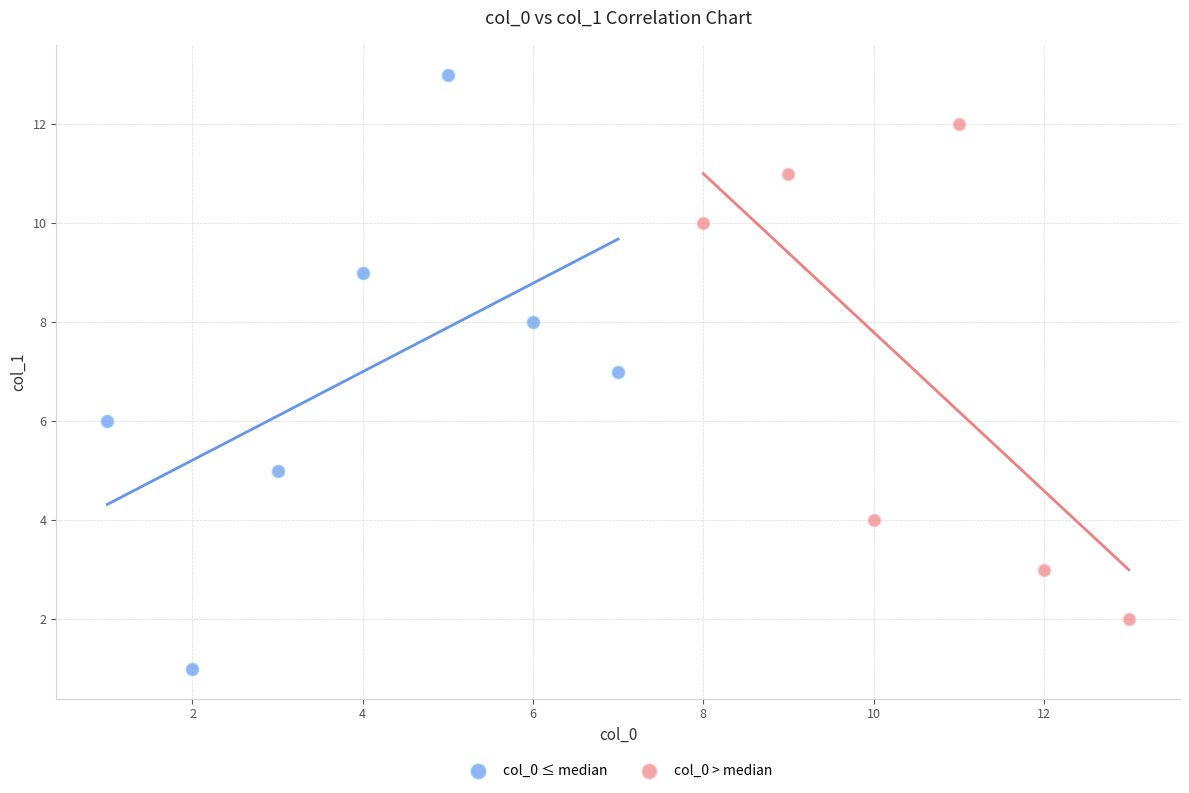

Which series has the largest Y range (max minus min)?

col_0 ≤ median